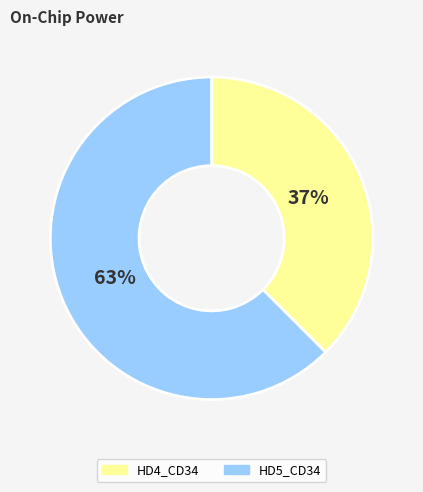

To the nearest percent, what is the combined percentage of HD4_CD34 and HD5_CD34?

100%